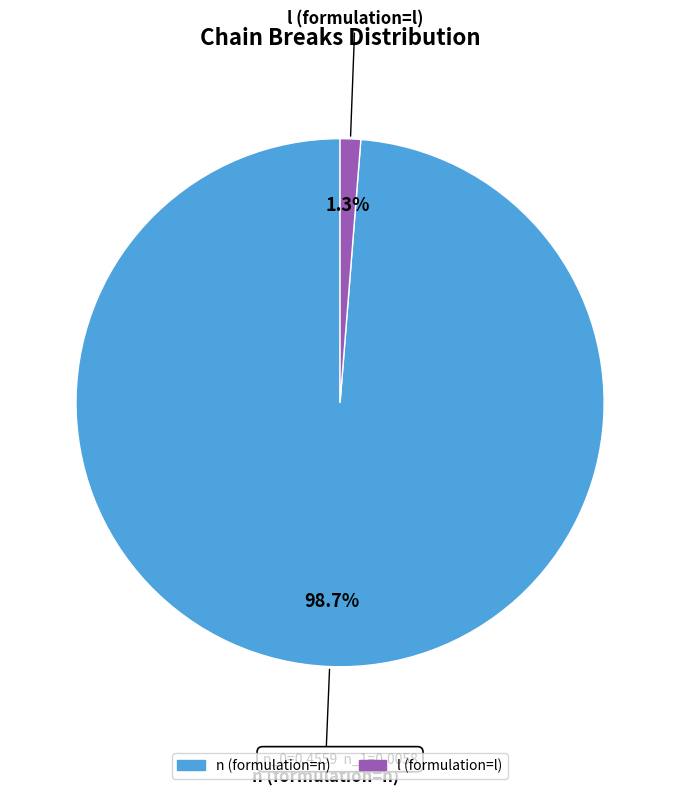

Which category accounts for the majority?

n (formulation=n)